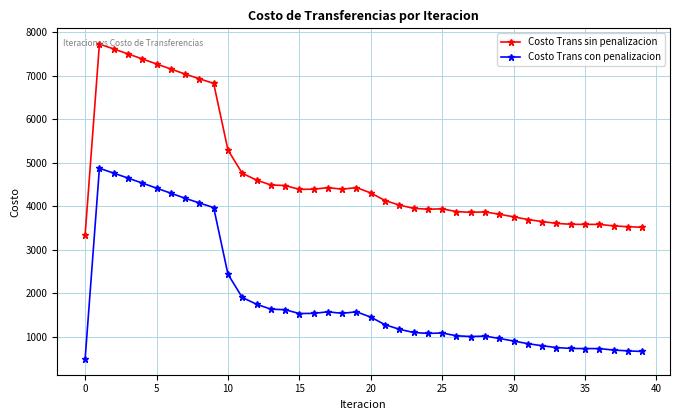

What is the minimum value shown in the chart?

487.4